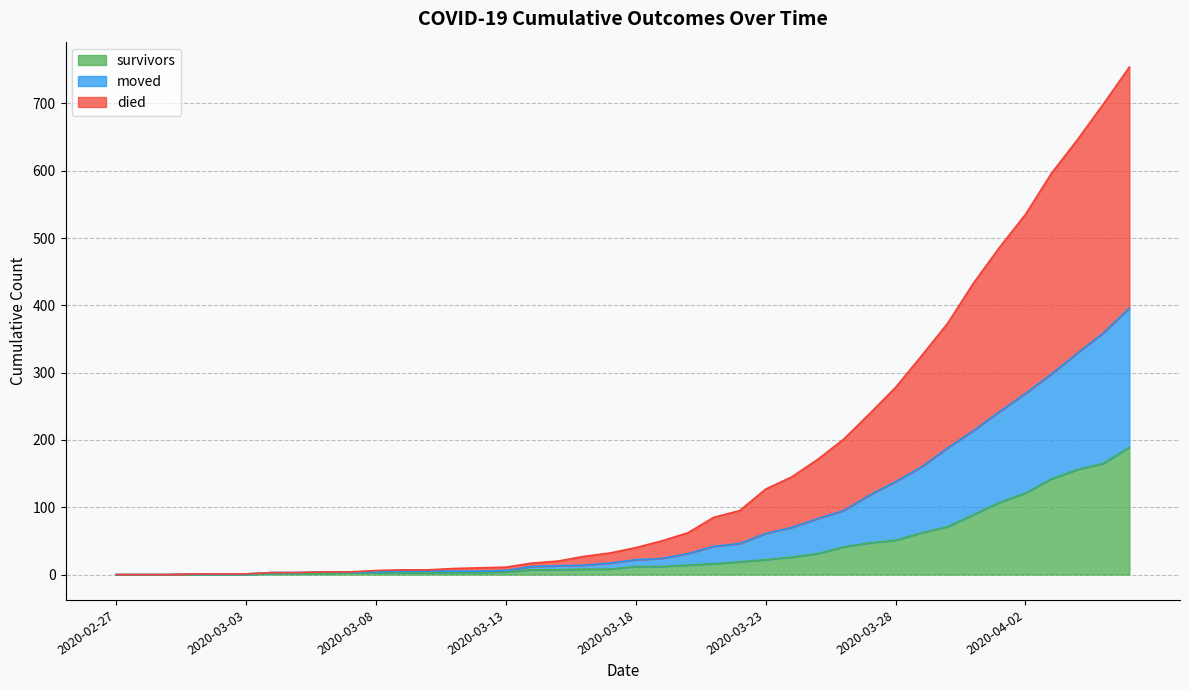

What is the maximum value for survivors?

189